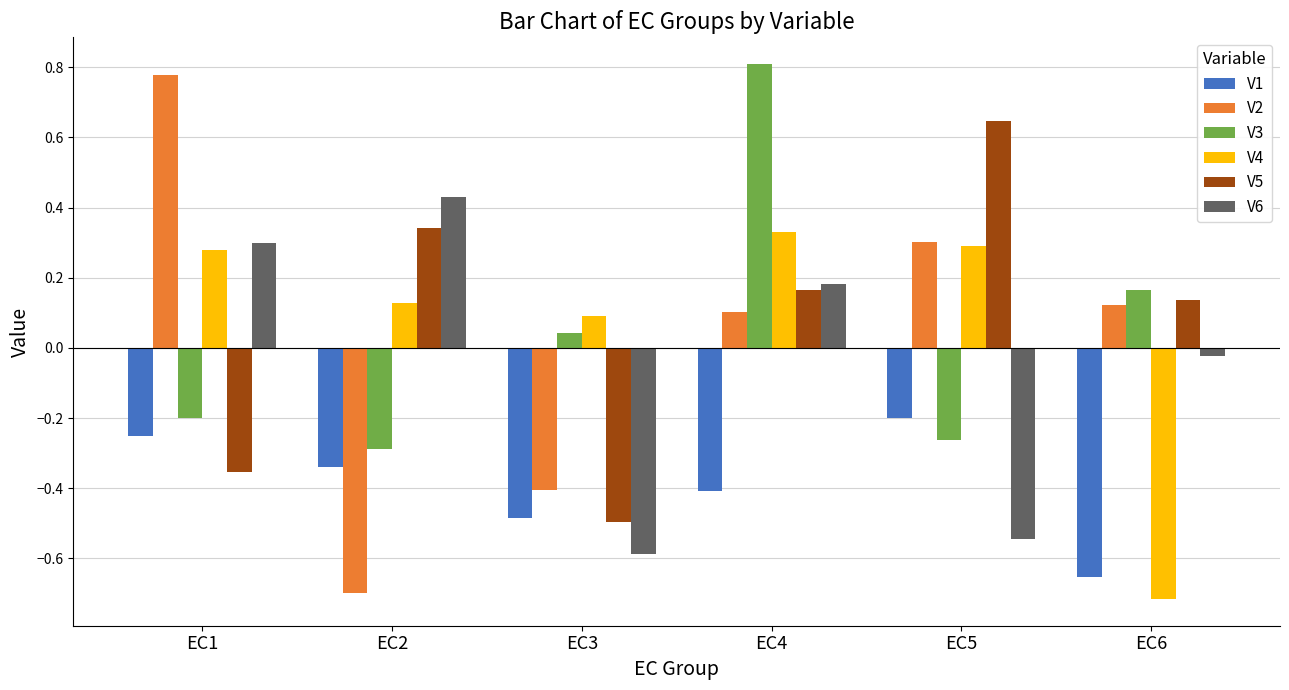

What is the lowest value of the V6 series?

-0.6